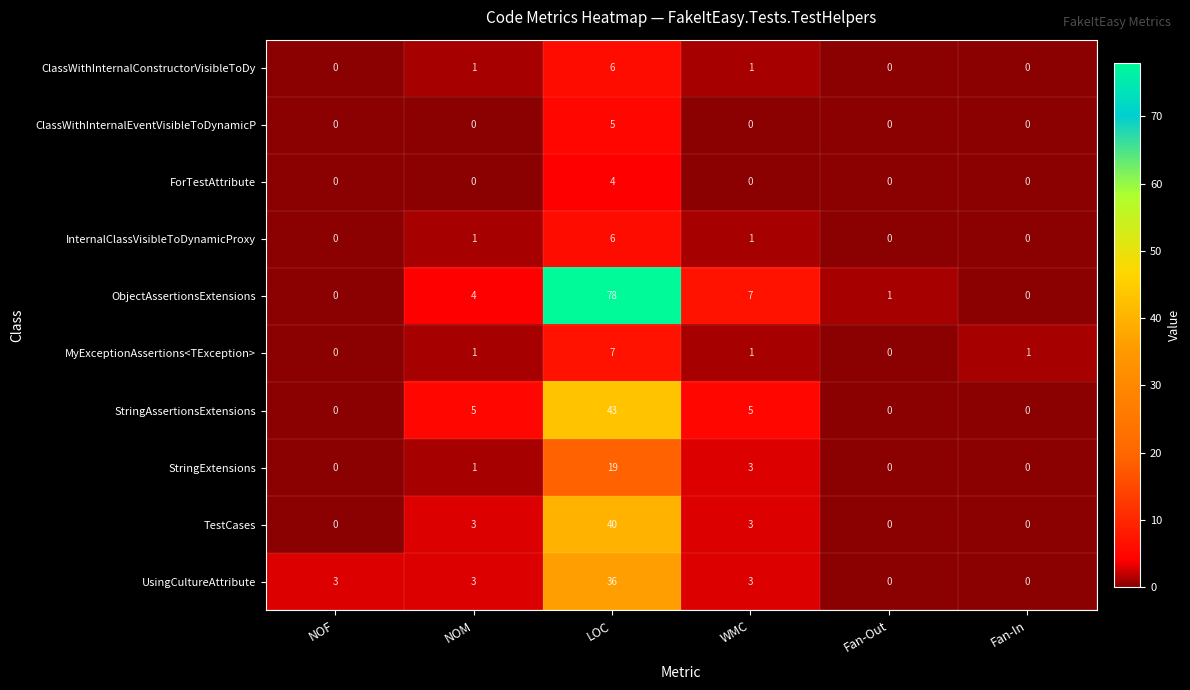

What is the greatest value displayed?

78